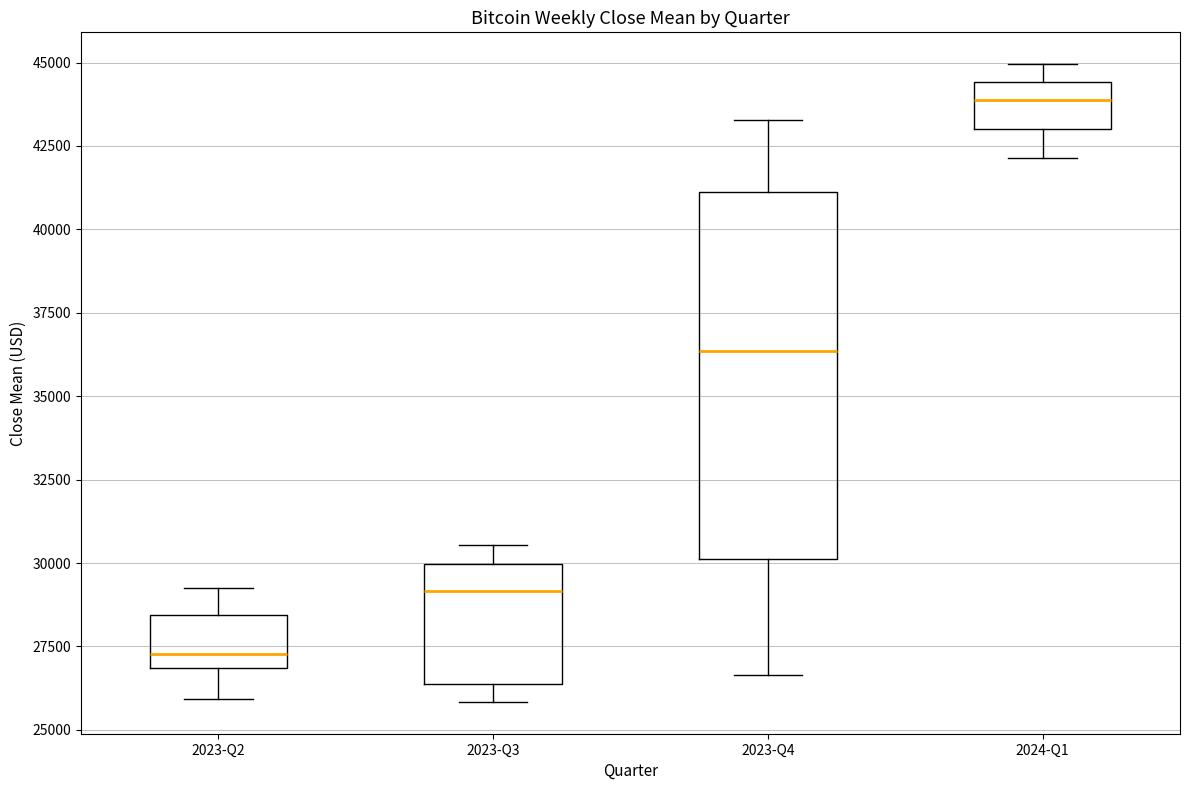

Comparing the boxes themselves (not the whiskers), which one is the tallest?

2023-Q4